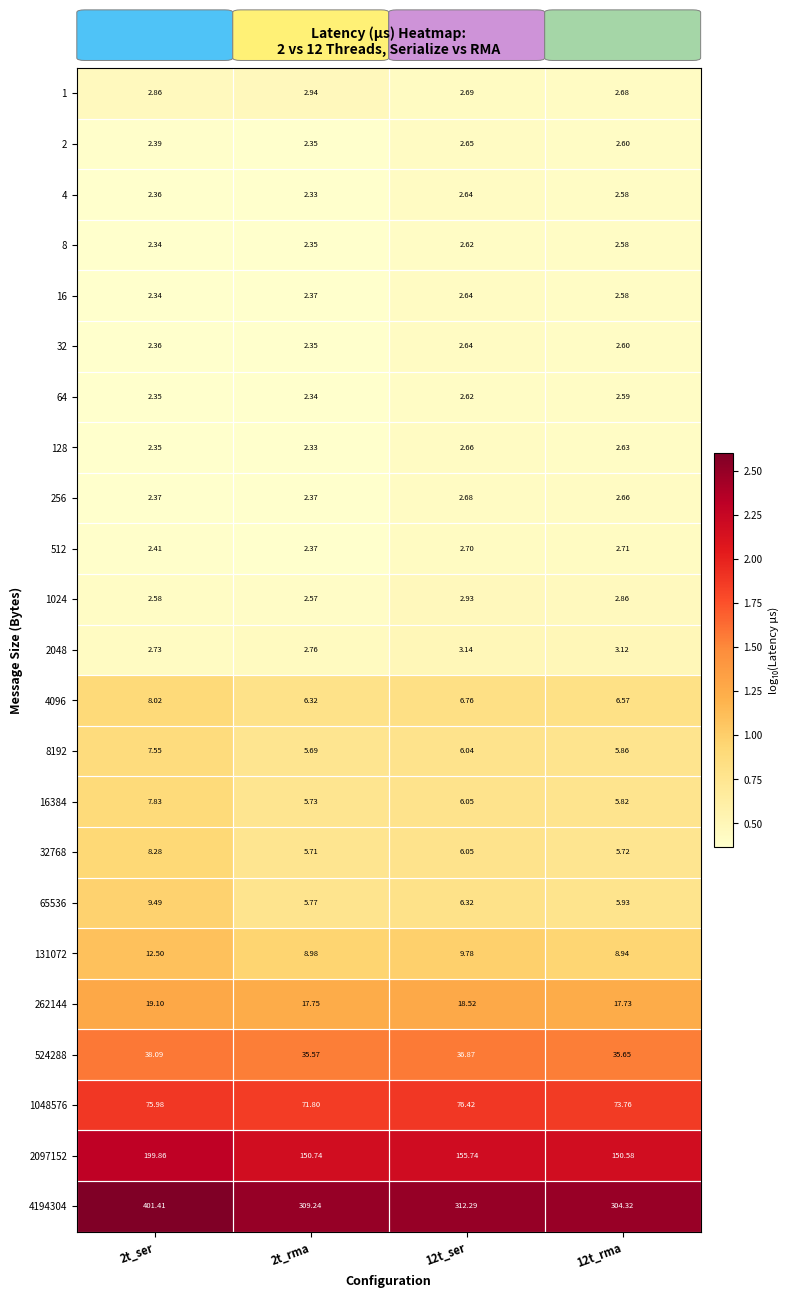

What is the difference between the highest and lowest values at 12t_ser?

309.7